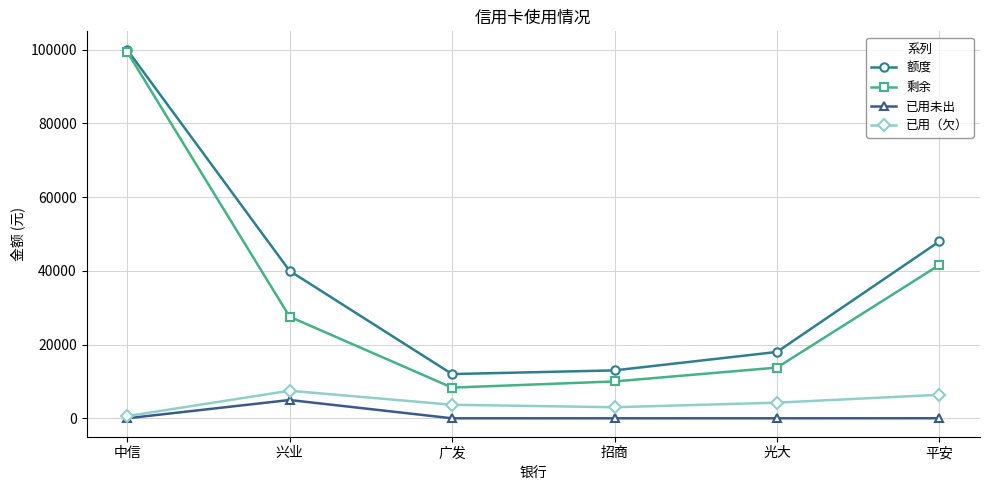

What are all the series names shown in the legend?

额度, 剩余, 已用未出, 已用（欠）